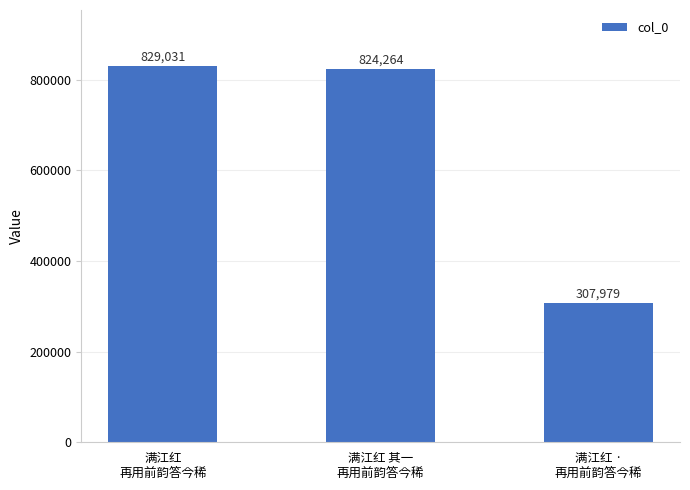

What is the approximate value at 满江红
再用前韵答今稀, to the nearest 100?

829000